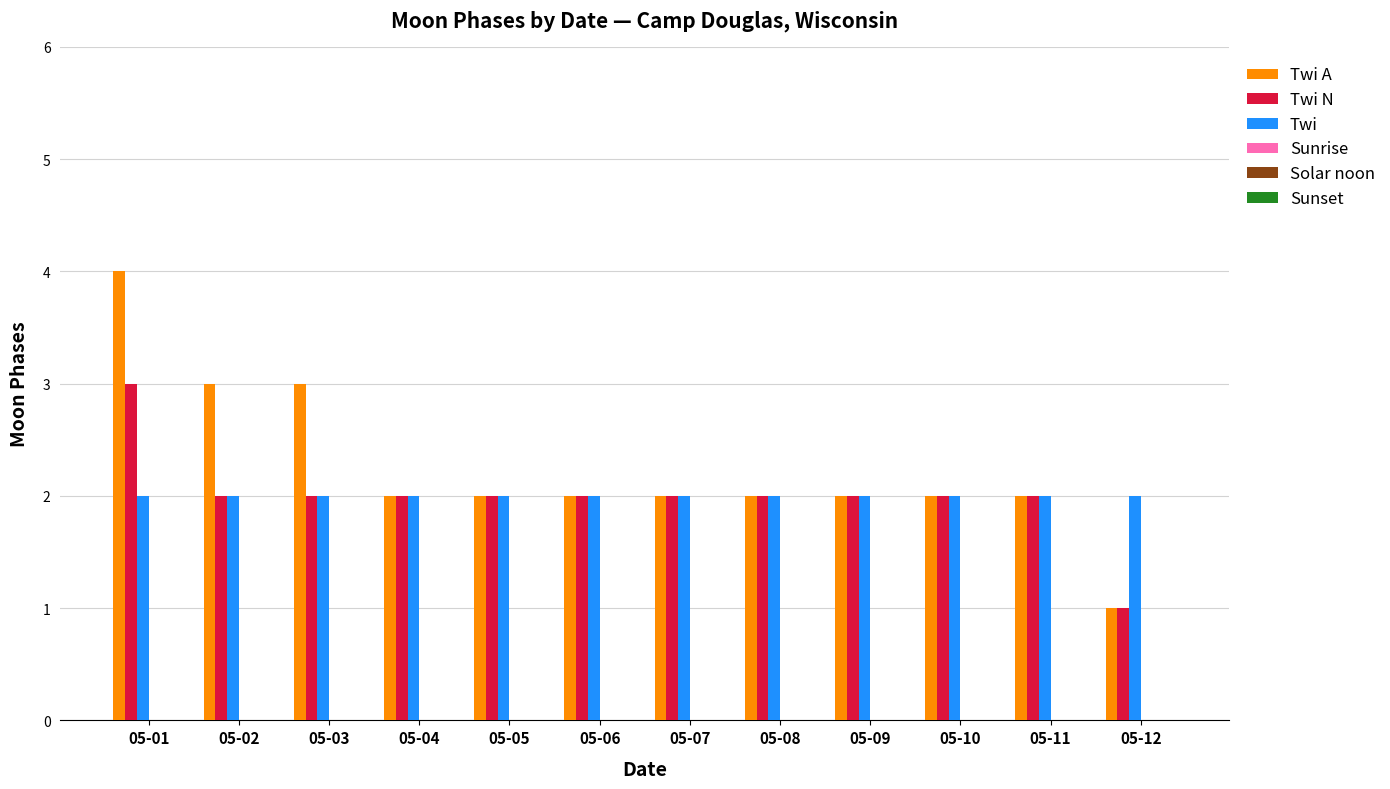

What is the spread (max minus min) of values at 05-12?

1